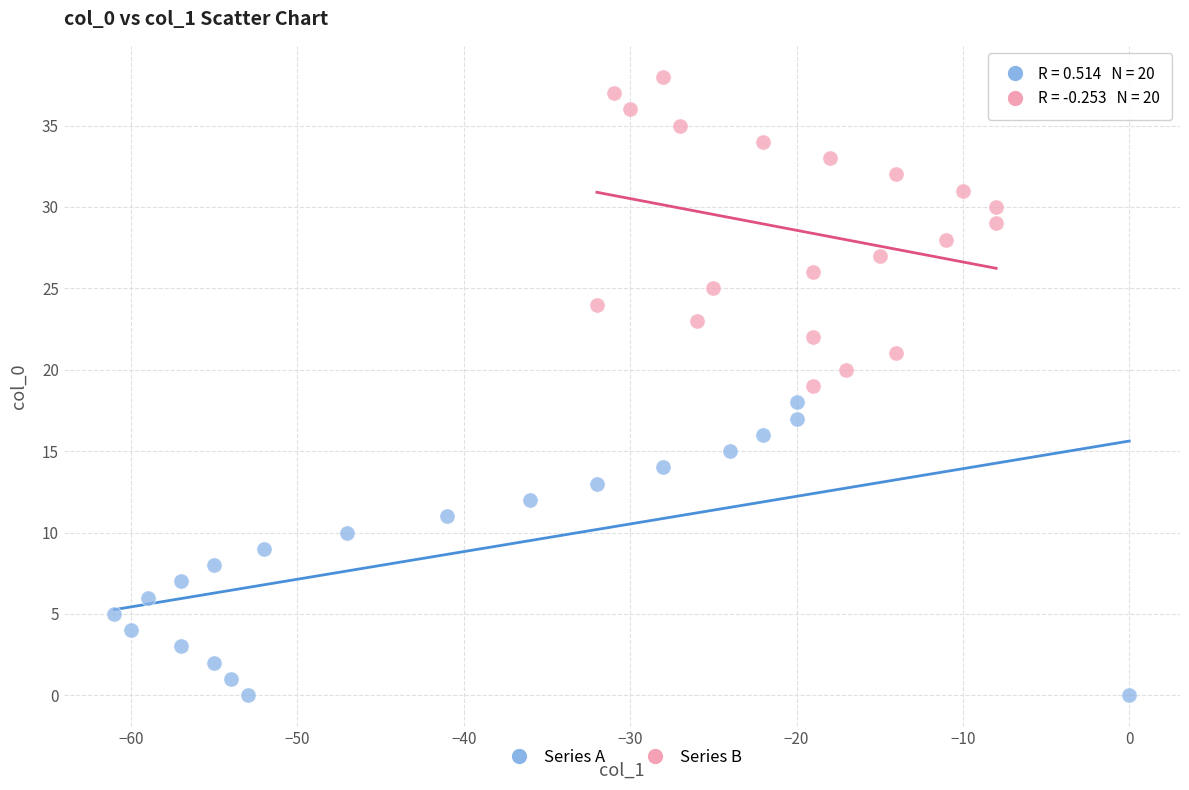

Which series reaches the maximum Y coordinate?

Series B